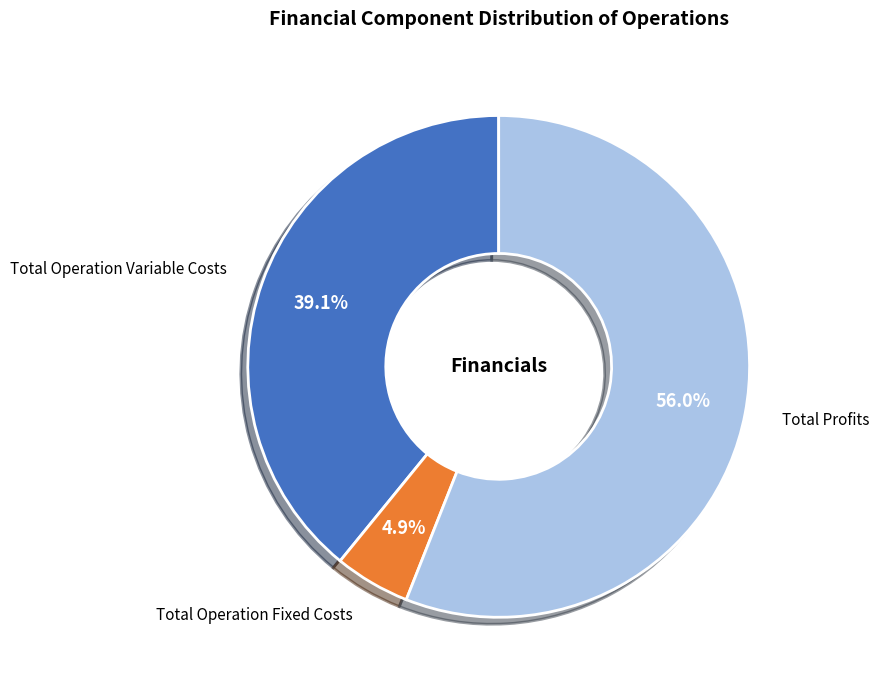

What is the total percentage of Total Operation Variable Costs and Total Profits?

95.1%